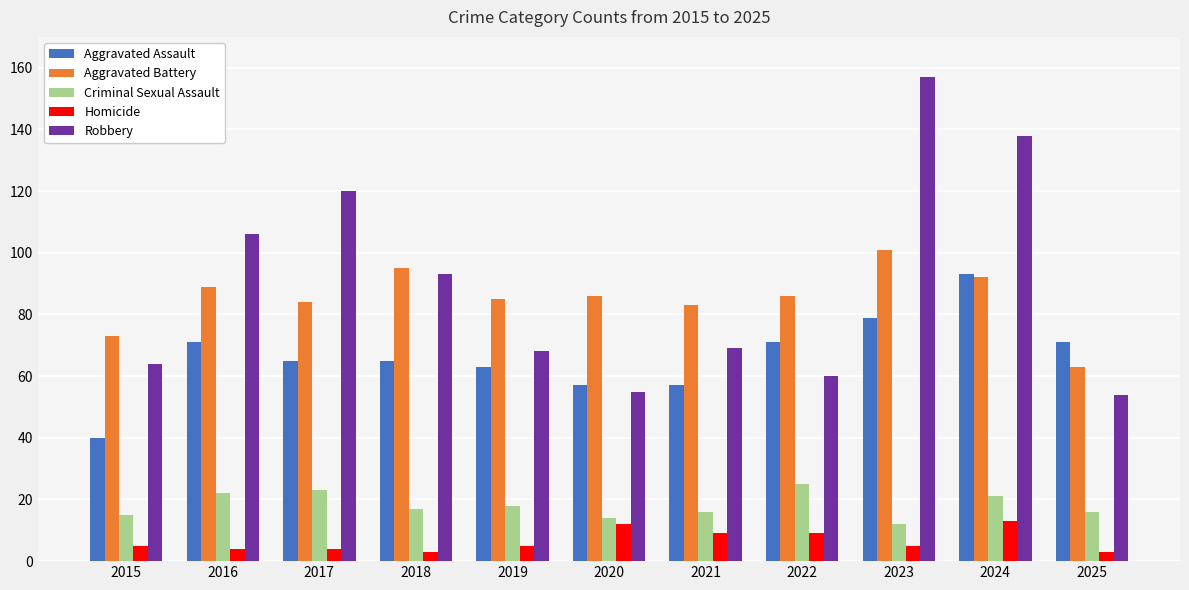

What value does the Aggravated Battery series have at 2015?

73